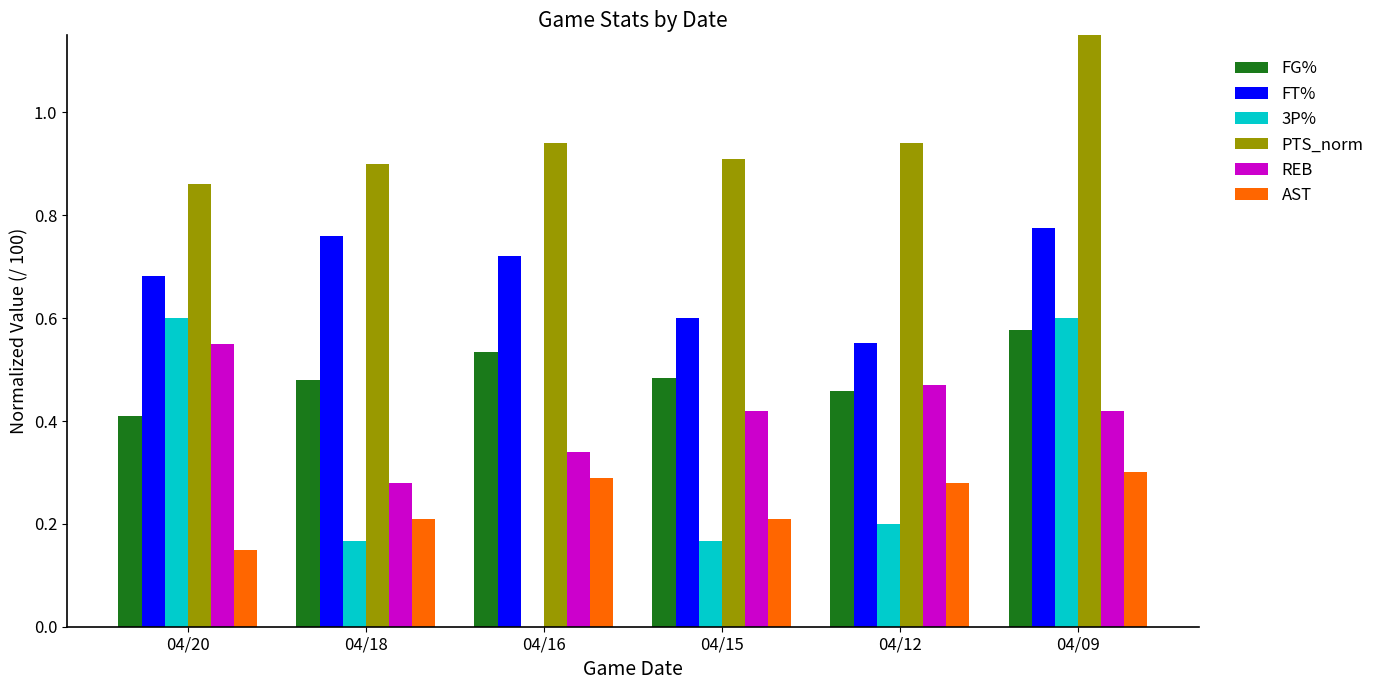

Which series has the largest range (max minus min)?

3P%